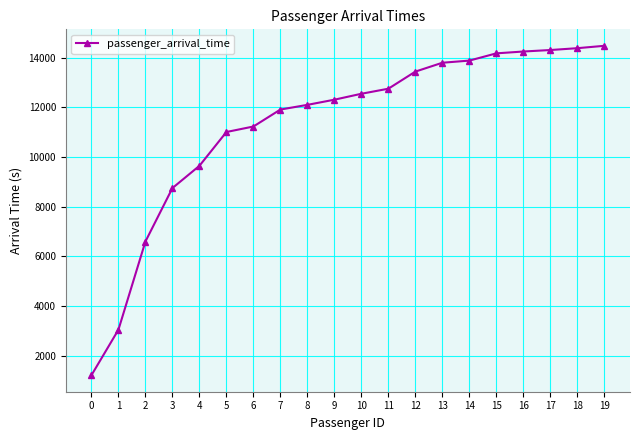

What is the value of the 14th point from the left?

13803